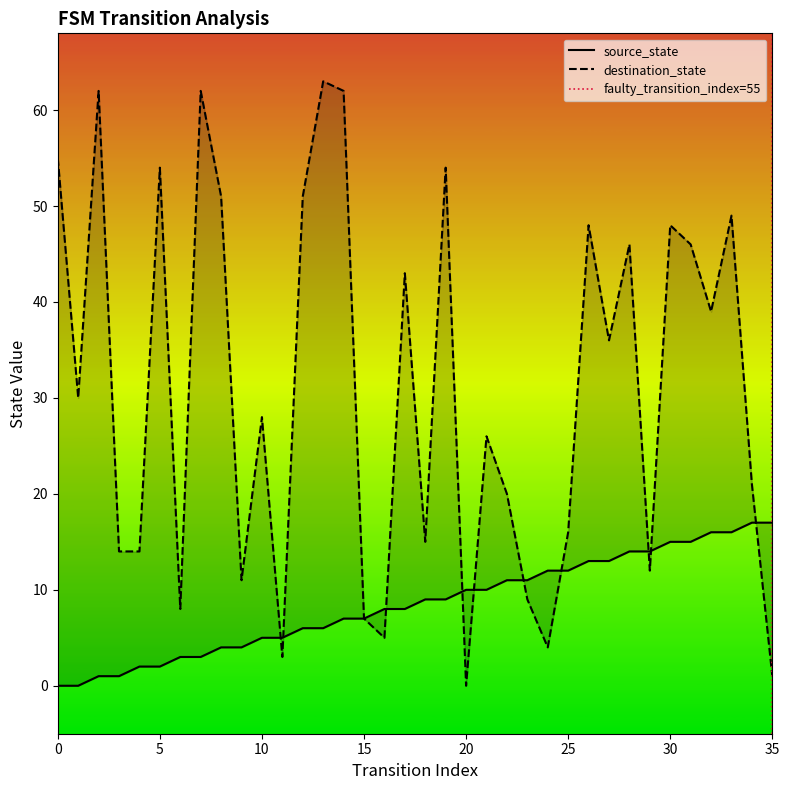

The value of source_state at 19 is 9. True or false?

True